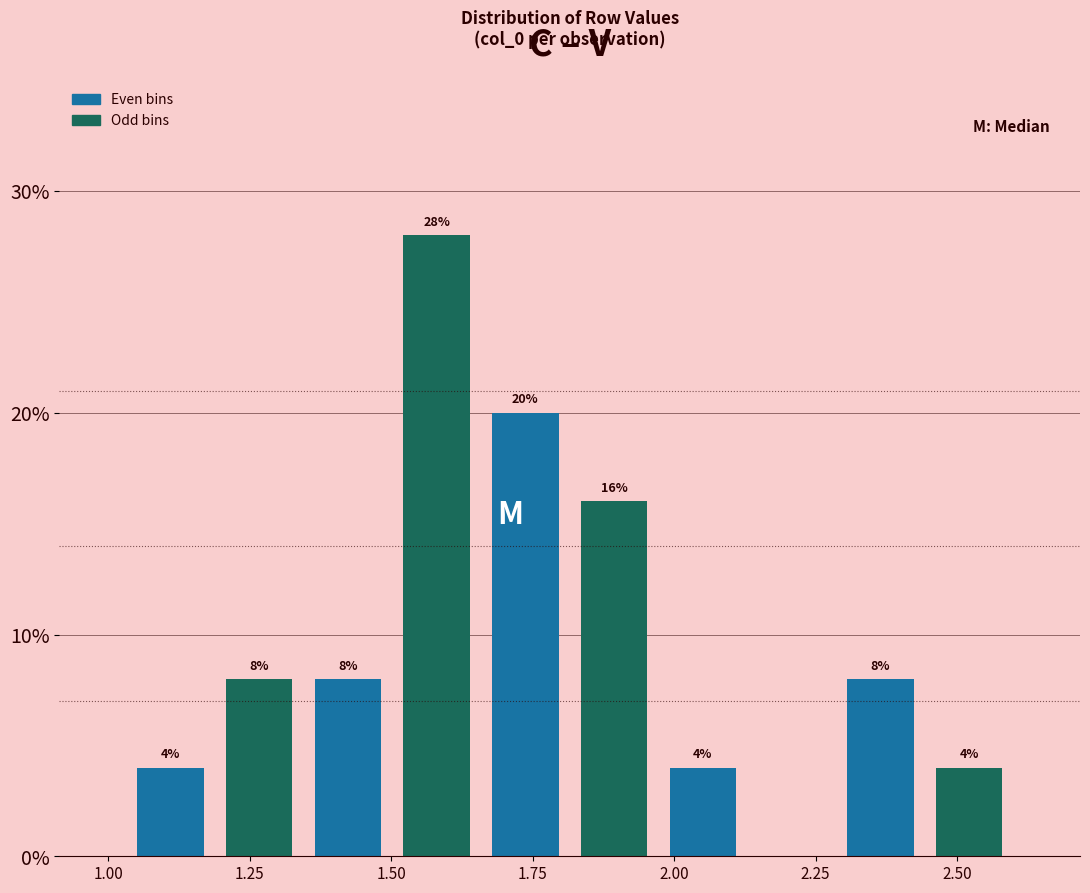

Around what value on the x-axis is the tallest bar? Give the approximate position of its centre, as read against the axis.

1.60